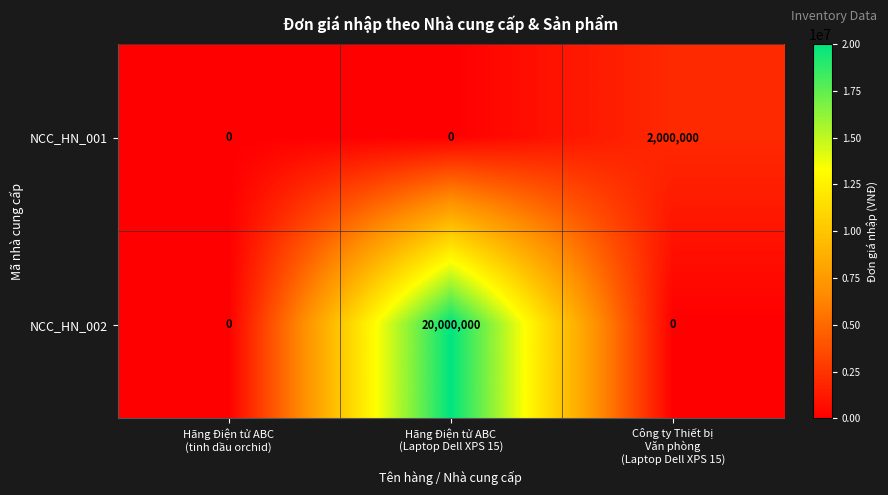

Count the NCC_HN_002 values in the range 0 to 20000000.

3